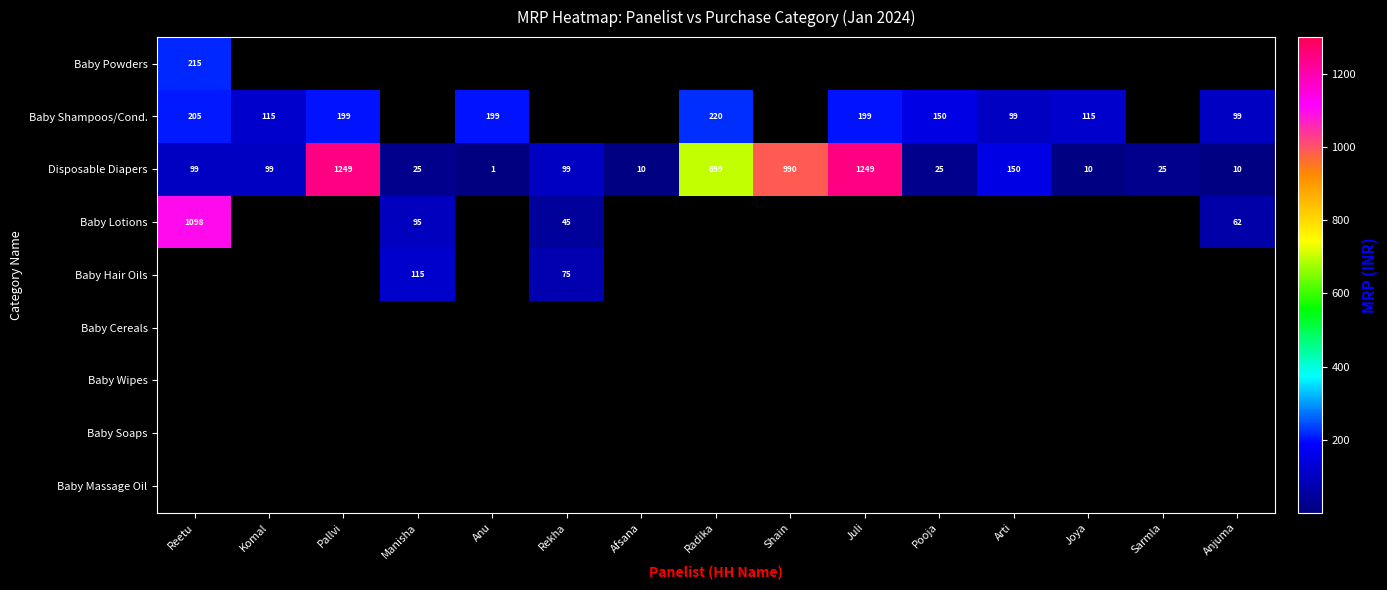

What is the difference between the highest and lowest values at Rekha?

99